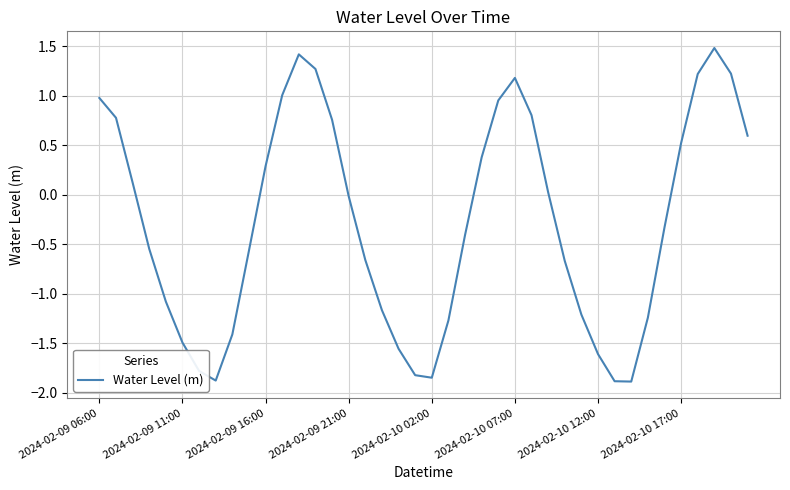

What is the difference between the maximum and minimum values?

3.4